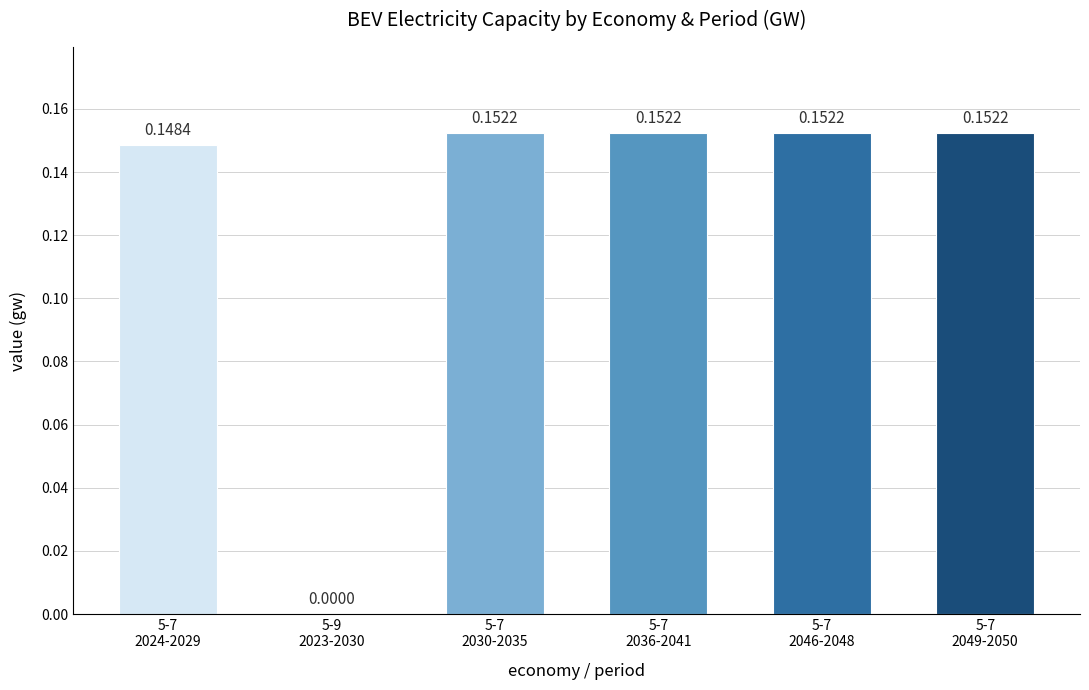

How many values exceed 0?

5